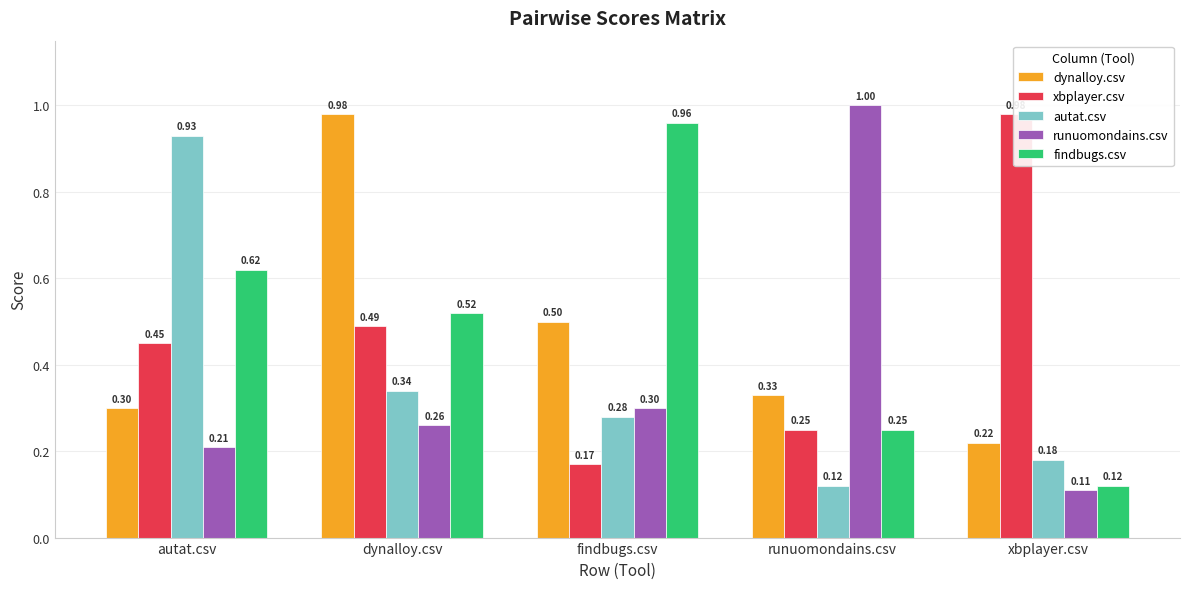

How many groups of bars are there?

5